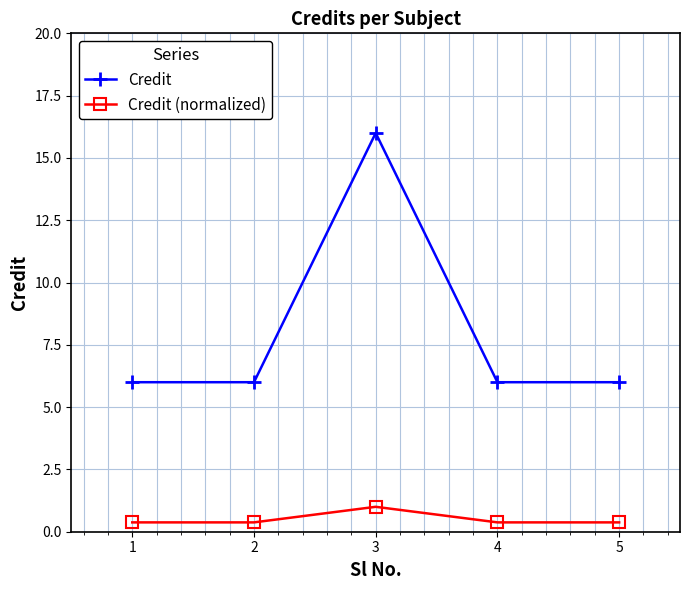

True or false: Credit (normalized) has more than 0 interior local peaks.

True